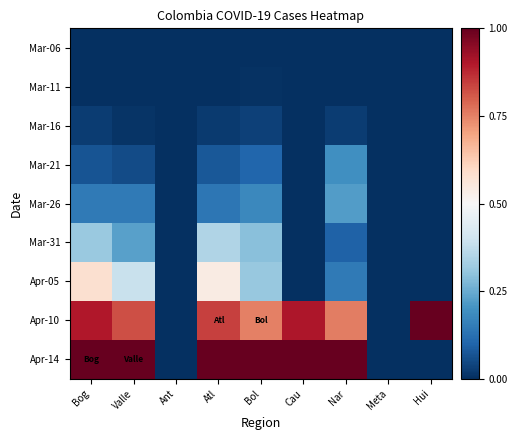

Reading left to right, extract all data points from this chart.

Mar-06: Bog=0.0	Valle=0.0	Ant=0.0	Atl=0.0	Bol=0.0	Cau=0.0	Nar=0.0	Meta=0.0	Hui=0.0
Mar-11: Bog=0.0	Valle=0.0	Ant=0.0	Atl=0.0	Bol=0.0	Cau=0.0	Nar=0.0	Meta=0.0	Hui=0.0
Mar-16: Bog=0.0	Valle=0.0	Ant=0.0	Atl=0.0	Bol=0.0	Cau=0.0	Nar=0.0	Meta=0.0	Hui=0.0
Mar-21: Bog=0.1	Valle=0.1	Ant=0.0	Atl=0.1	Bol=0.1	Cau=0.0	Nar=0.2	Meta=0.0	Hui=0.0
Mar-26: Bog=0.1	Valle=0.1	Ant=0.0	Atl=0.1	Bol=0.2	Cau=0.0	Nar=0.2	Meta=0.0	Hui=0.0
Mar-31: Bog=0.3	Valle=0.2	Ant=0.0	Atl=0.4	Bol=0.3	Cau=0.0	Nar=0.1	Meta=0.0	Hui=0.0
Apr-05: Bog=0.6	Valle=0.4	Ant=0.0	Atl=0.5	Bol=0.3	Cau=0.0	Nar=0.1	Meta=0.0	Hui=0.0
Apr-10: Bog=0.9	Valle=0.8	Ant=0.0	Atl=0.8	Bol=0.8	Cau=0.9	Nar=0.8	Meta=0.0	Hui=1.0
Apr-14: Bog=1.0	Valle=1.0	Ant=0.0	Atl=1.0	Bol=1.0	Cau=1.0	Nar=1.0	Meta=0.0	Hui=0.0